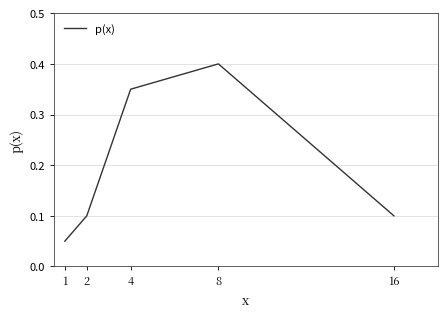

What is the average value?

0.2